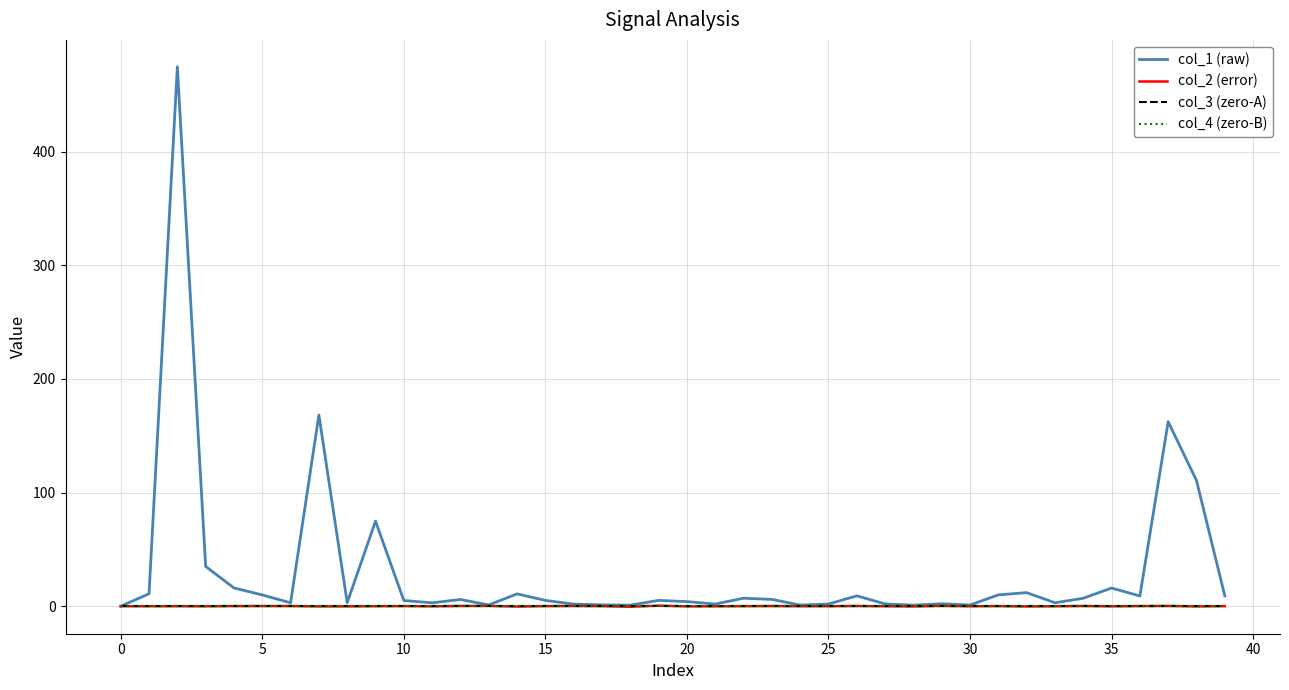

Does the chart display data point markers on the line(s)?

No